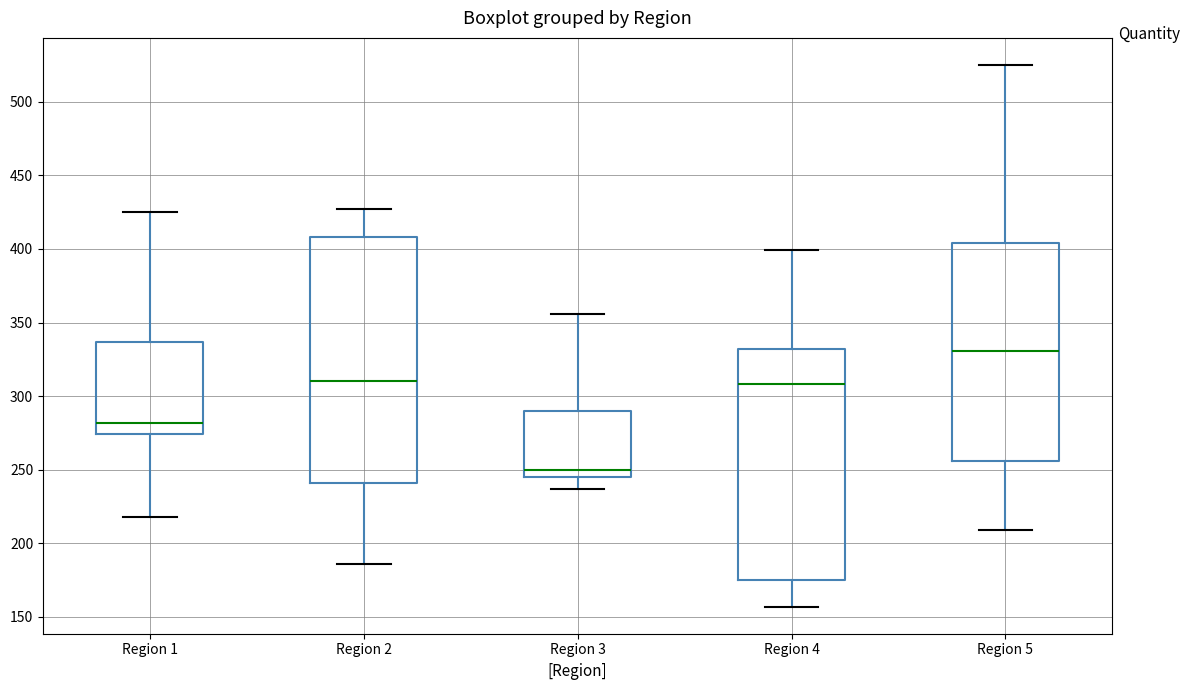

Reading left to right, read every box against the y-axis: the position of its median line, the range the box covers, and the ends of its whiskers. The values are not printed on the chart, so give them approximately, as read against the axis.

Region 1: median 280, box 275 to 335, whiskers 220 to 425
Region 2: median 310, box 240 to 410, whiskers 185 to 425
Region 3: median 250, box 245 to 290, whiskers 235 to 355
Region 4: median 310, box 175 to 330, whiskers 155 to 400
Region 5: median 330, box 255 to 405, whiskers 210 to 525